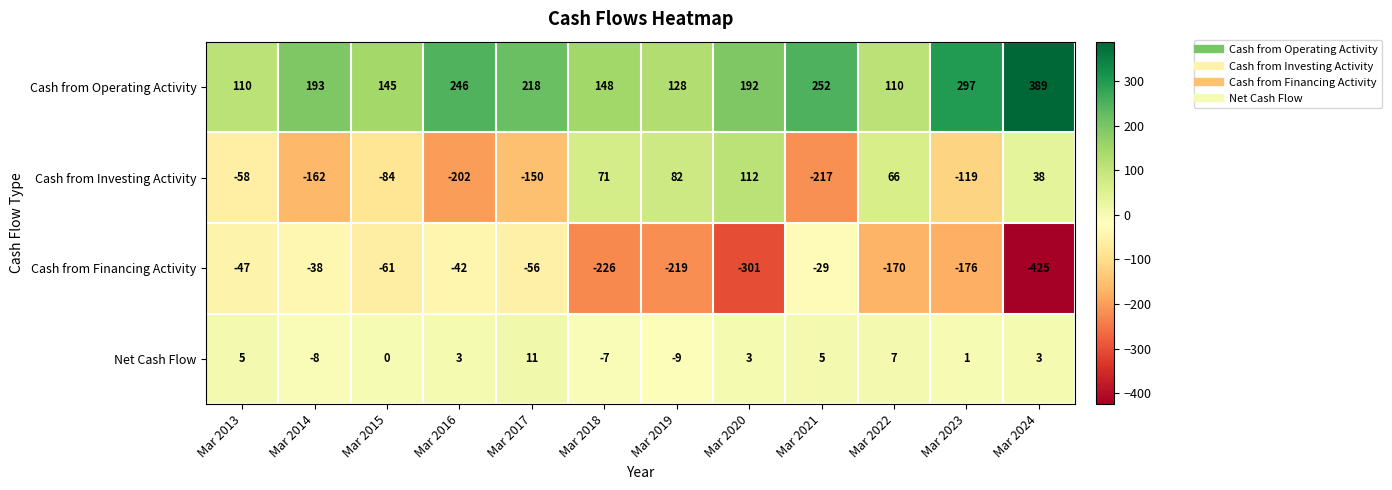

List the series in order of their peak value, lowest first.

Cash from Financing Activity, Net Cash Flow, Cash from Investing Activity, Cash from Operating Activity